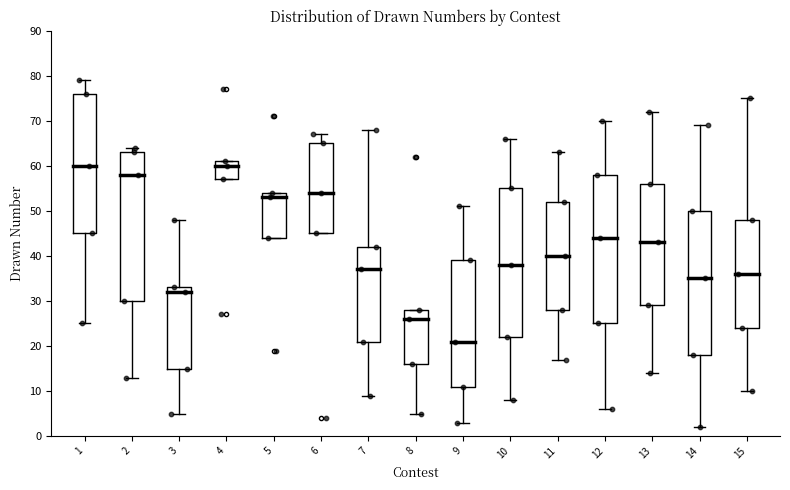

Which box's median line is the lowest?

9